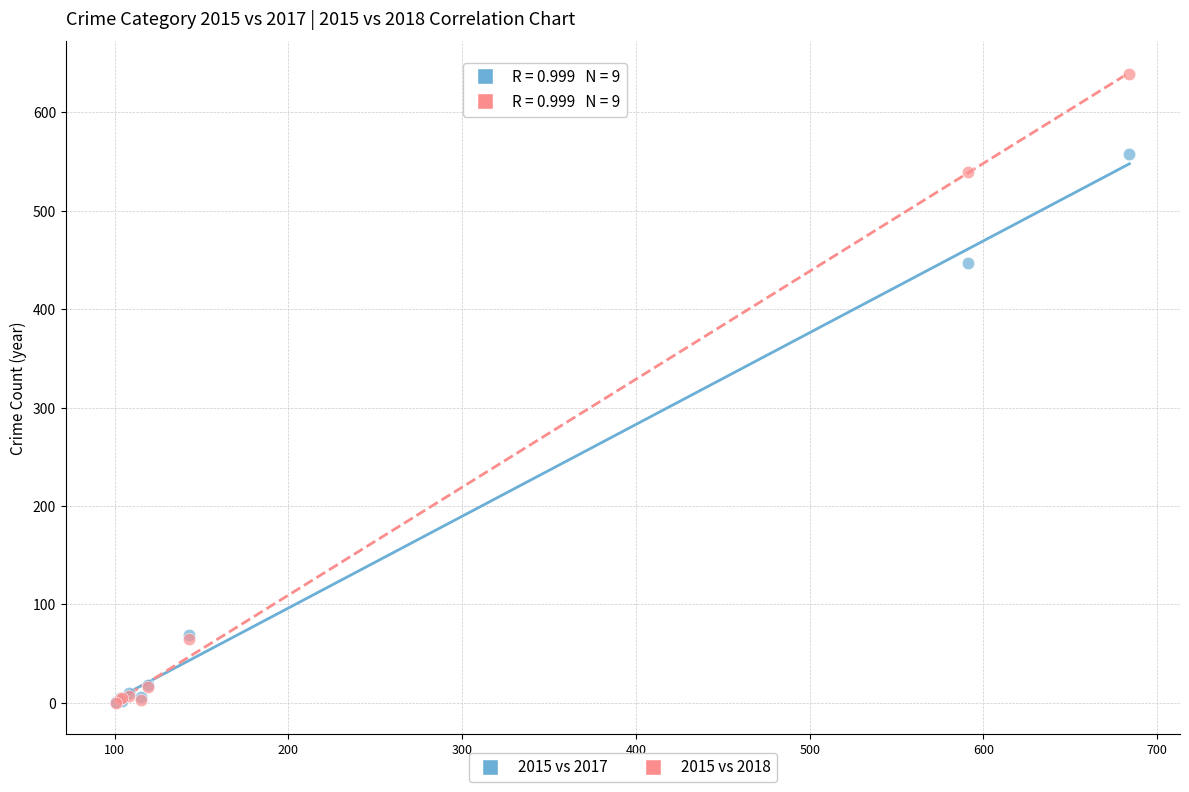

In the 2015 vs 2018 series, what Y value is closest to 319?

539